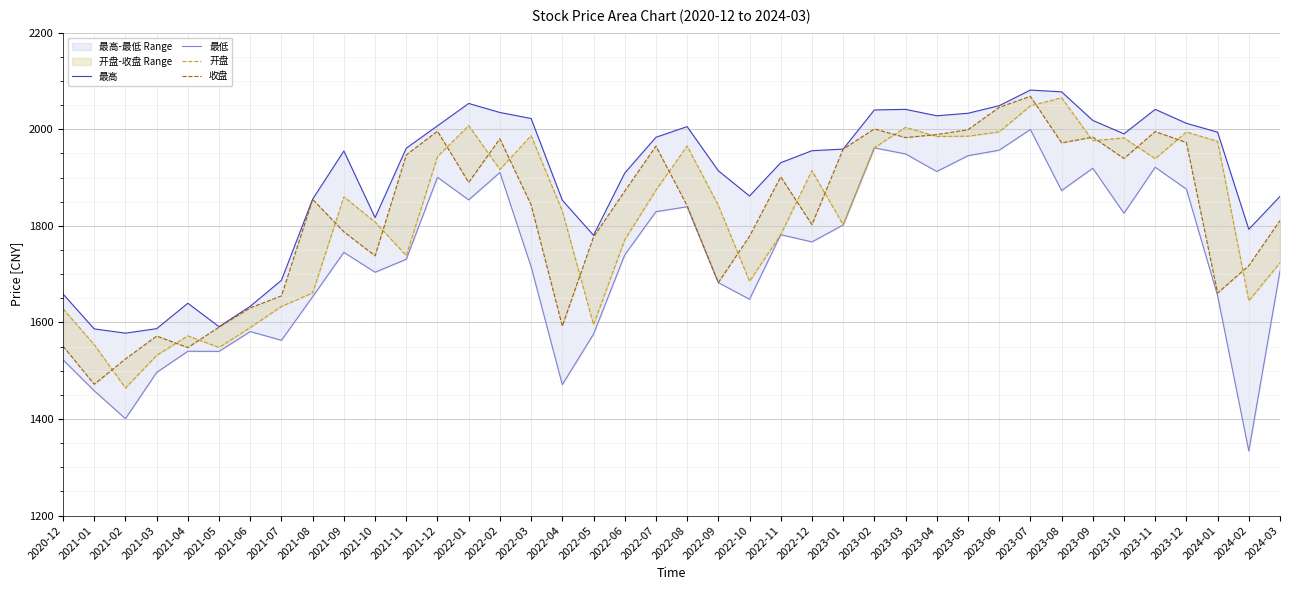

Is it true that 最高 equals 870.3 at 2022-07?

False